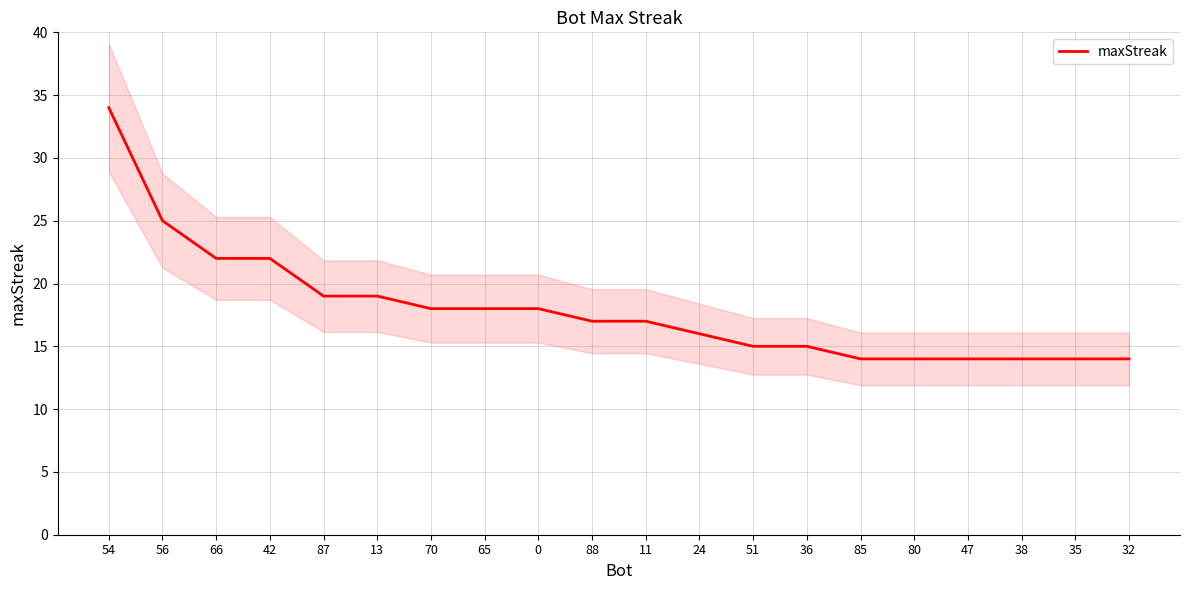

Reading left to right, what are all the values shown in this chart?

34	25	22	22	19	19	18	18	18	17	17	16	15	15	14	14	14	14	14	14